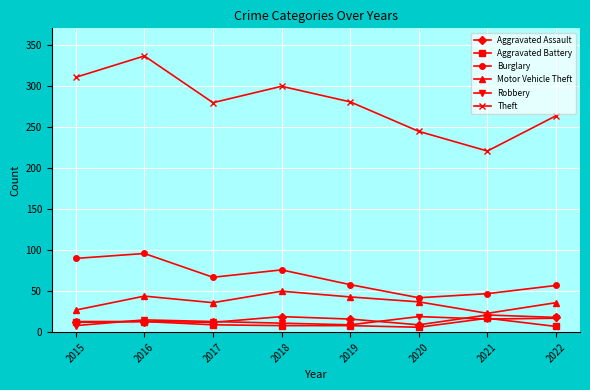

What is the spread (max minus min) of values at 2017?

271